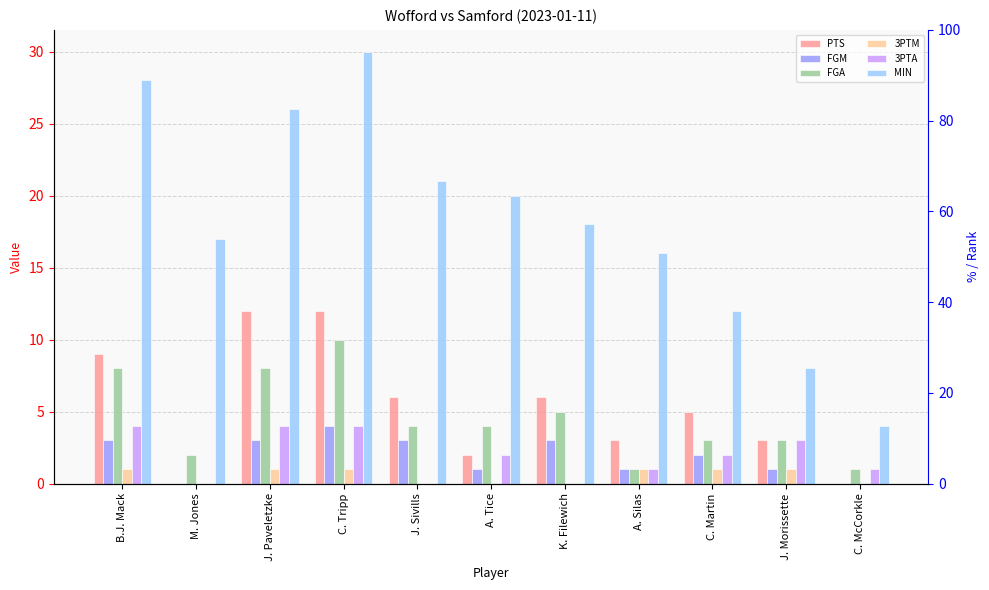

Which series has the largest range (max minus min)?

MIN